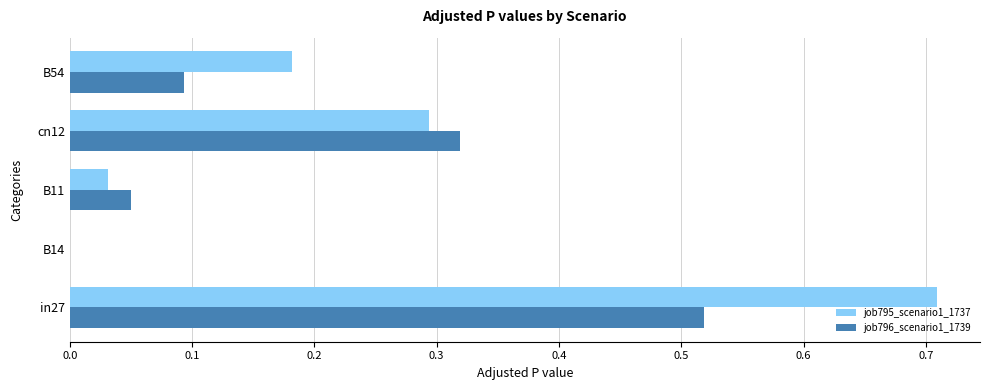

At which label is job796_scenario1_1739 closest to 0?

B14